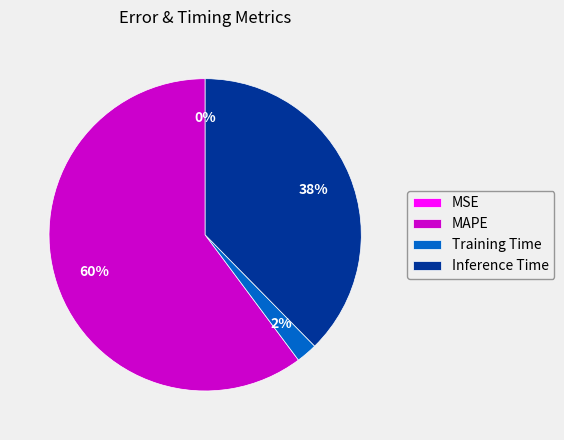

Which slice represents more than half of the pie?

MAPE